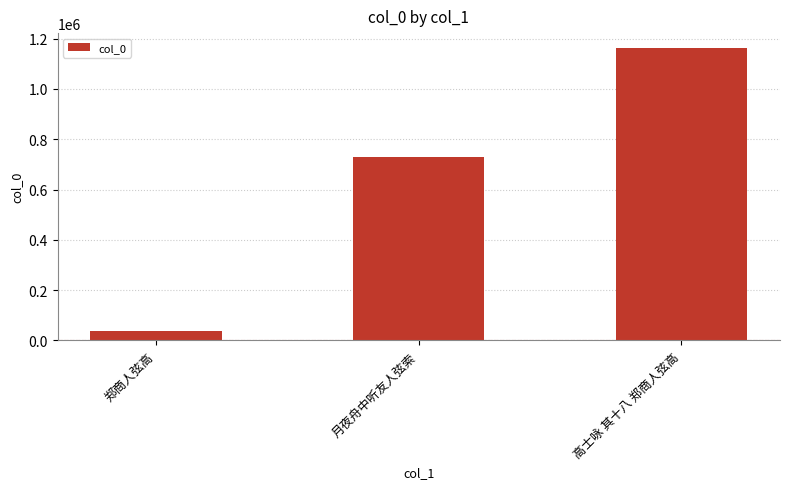

Does the chart contain stacked bars?

No